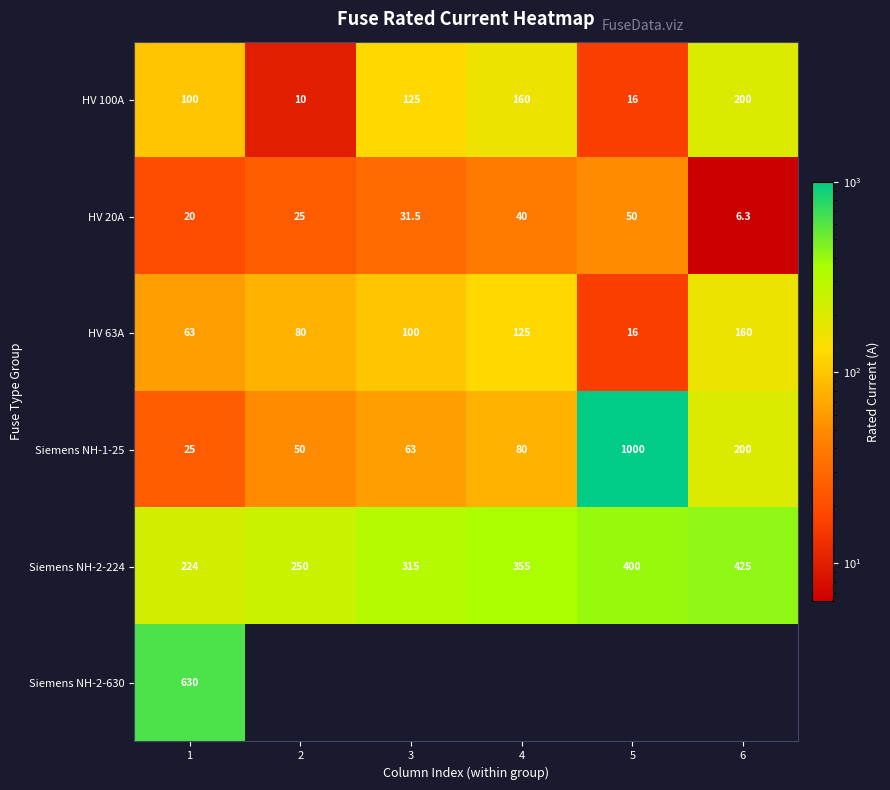

The Siemens NH-1-25 series shows 1000.0 at 5. True or false?

True